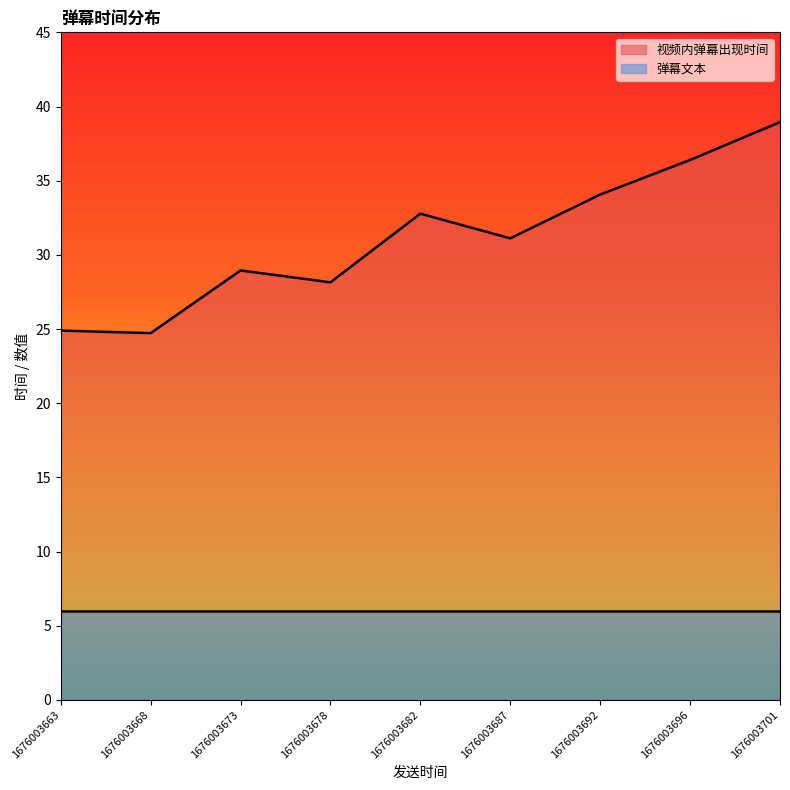

Where is 弹幕文本 nearest to the value 6?

1676003701